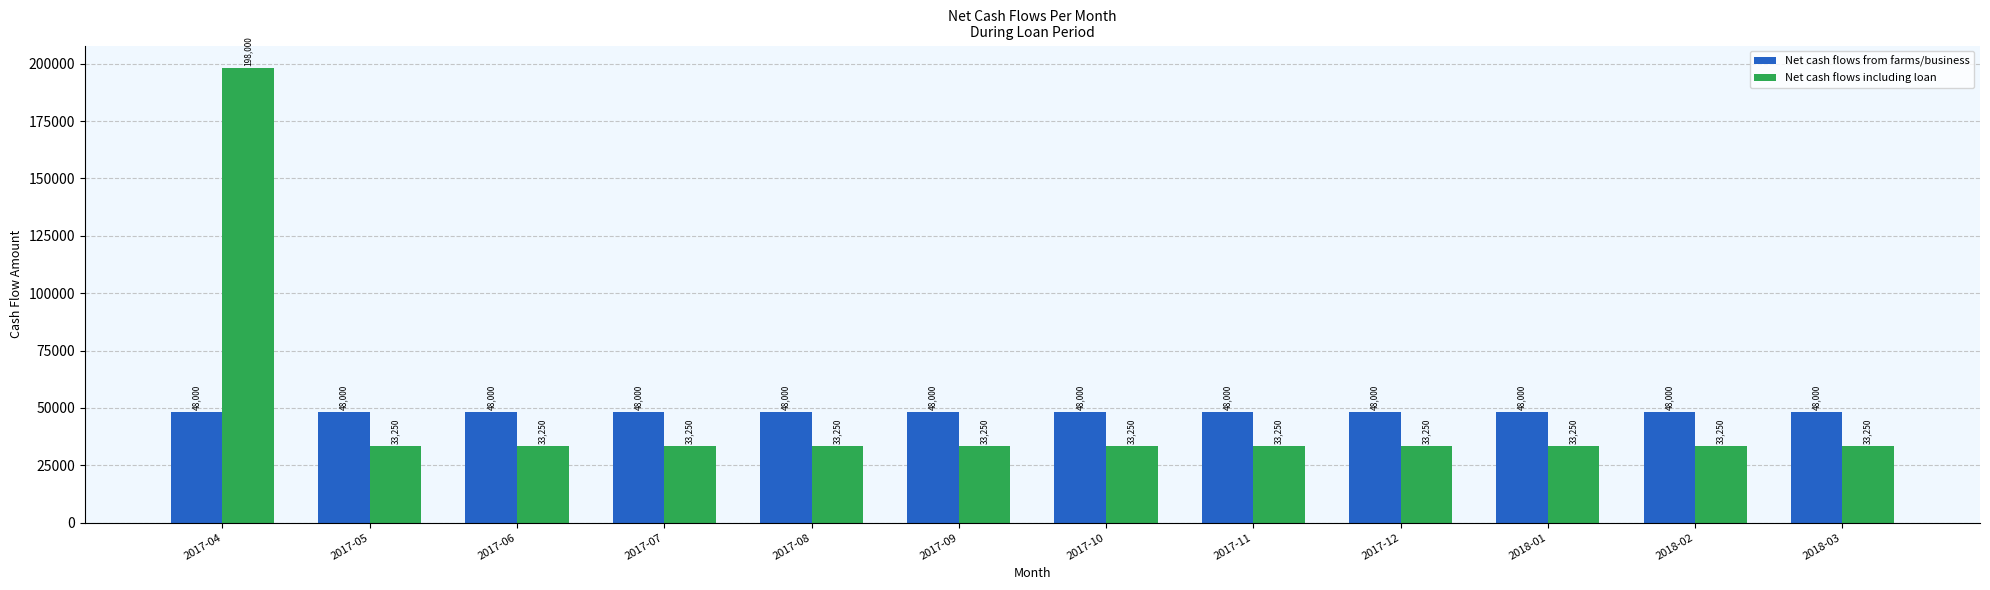

Reading right to left, list all the values displayed in this chart.

Net cash flows from farms/business: 2018-03=48000	2018-02=48000	2018-01=48000	2017-12=48000	2017-11=48000	2017-10=48000	2017-09=48000	2017-08=48000	2017-07=48000	2017-06=48000	2017-05=48000	2017-04=48000
Net cash flows including loan: 2018-03=33250	2018-02=33250	2018-01=33250	2017-12=33250	2017-11=33250	2017-10=33250	2017-09=33250	2017-08=33250	2017-07=33250	2017-06=33250	2017-05=33250	2017-04=198000